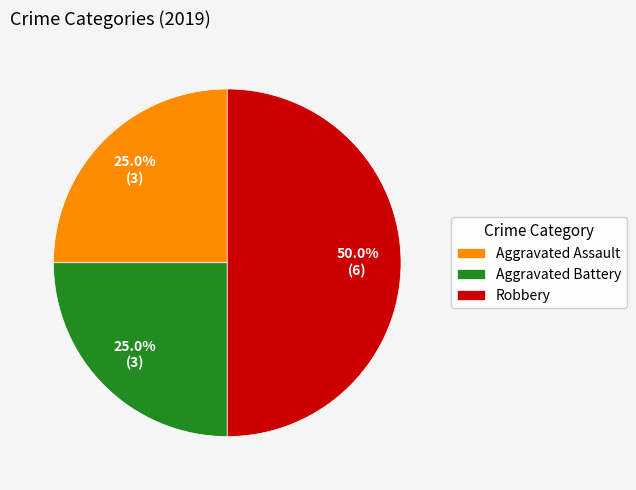

What percentage is the Aggravated Assault slice, to the nearest percent?

25%